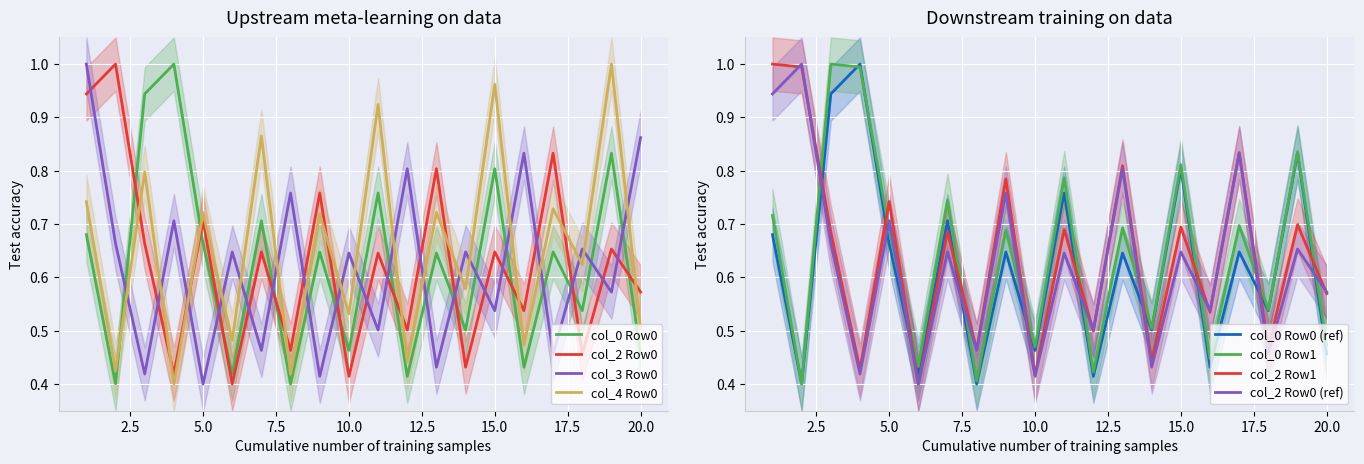

Is it true that col_0_row1 equals 0.5 at 14?

True